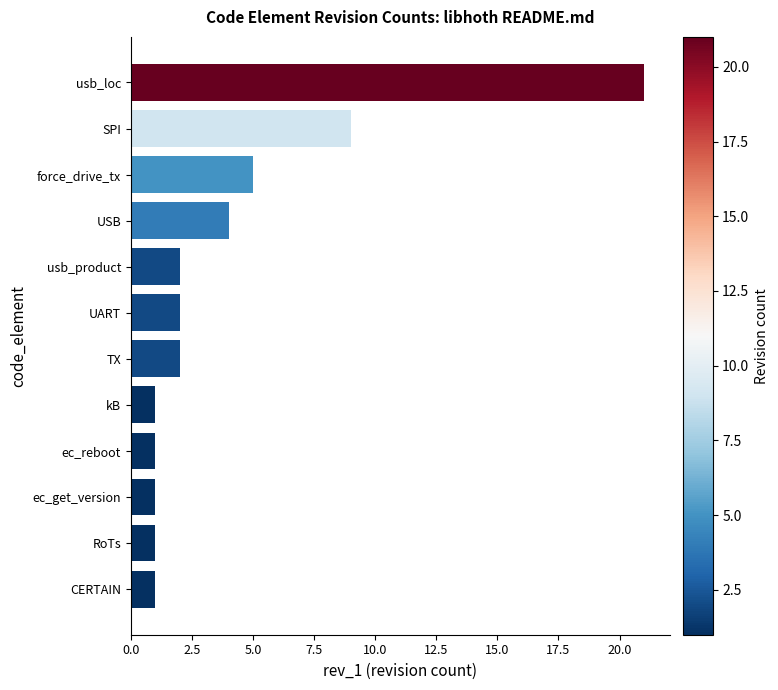

Reading bottom to top, extract all data points from this chart.

CERTAIN=1	RoTs=1	ec_get_version=1	ec_reboot=1	kB=1	TX=2	UART=2	usb_product=2	USB=4	force_drive_tx=5	SPI=9	usb_loc=21